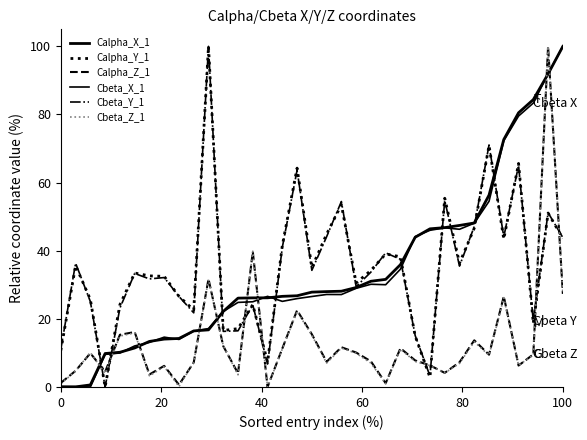

How many lines are shown in the chart?

6